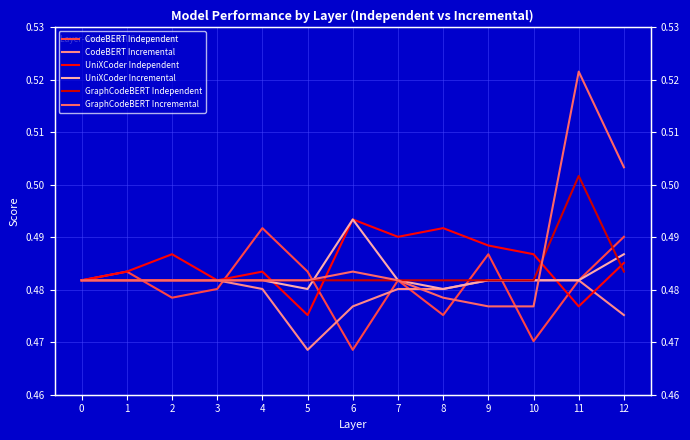

What is the total value across all series at 5?

2.9